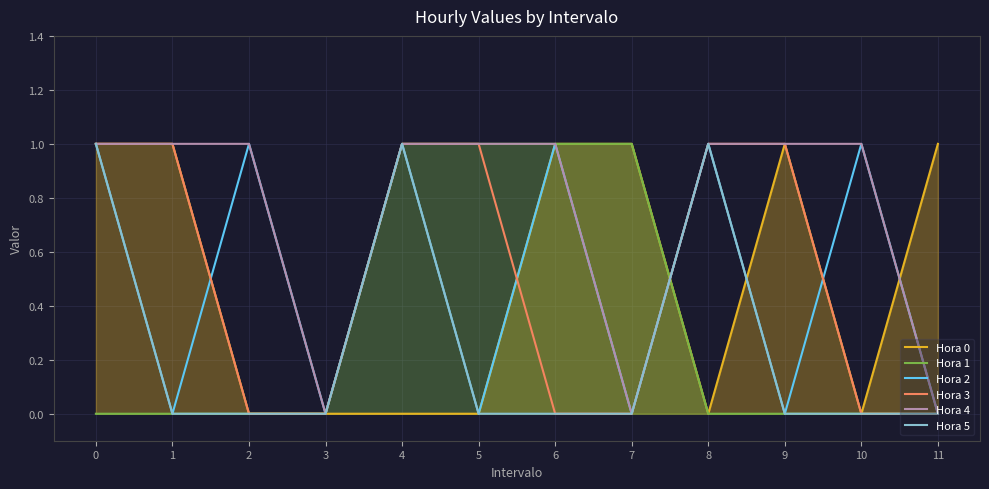

Reading right to left, list all the values displayed in this chart.

Hora 0: 1	0	1	0	1	1	0	0	0	0	1	1
Hora 1: 0	0	0	0	1	1	1	1	0	0	0	0
Hora 2: 0	1	0	1	0	1	0	1	0	1	0	1
Hora 3: 0	0	1	1	0	0	1	1	0	0	1	1
Hora 4: 0	1	1	1	0	1	1	1	0	1	1	1
Hora 5: 0	0	0	1	0	0	0	1	0	0	0	1